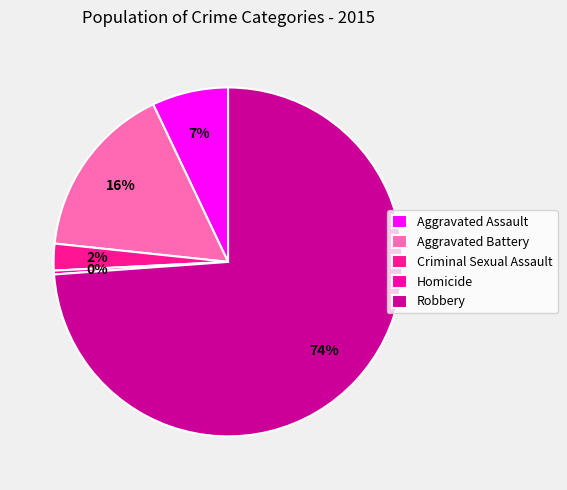

What is the smallest slice in the pie chart?

Homicide